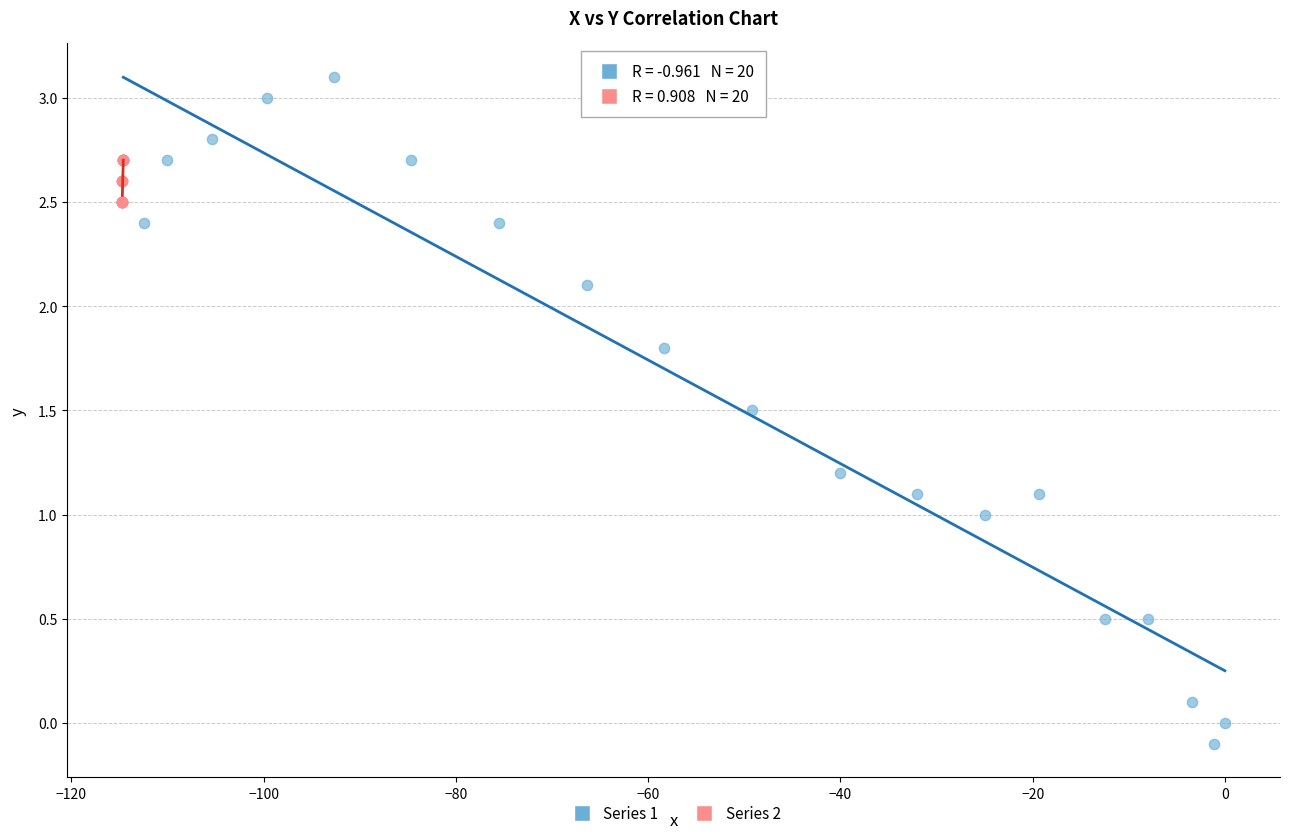

Which series contains the highest Y value?

Series 1